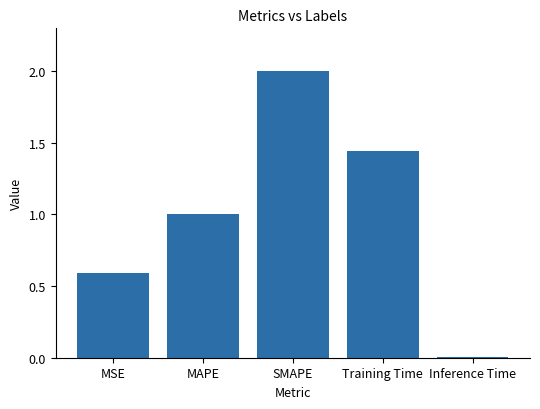

Rank the categories by value from highest to lowest.

SMAPE, Training Time, MAPE, MSE, Inference Time